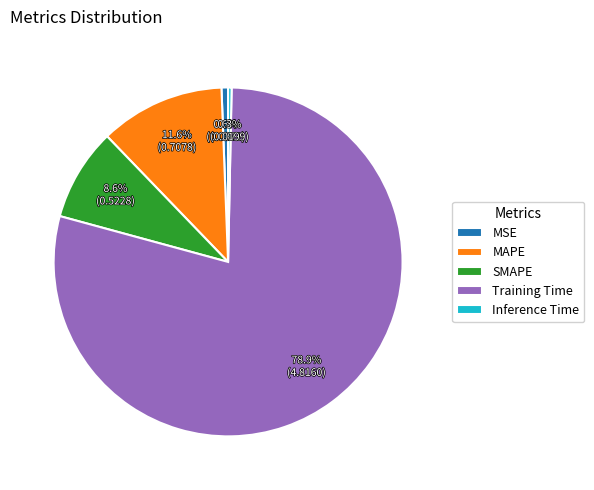

Which category has the biggest portion of the pie?

Training Time